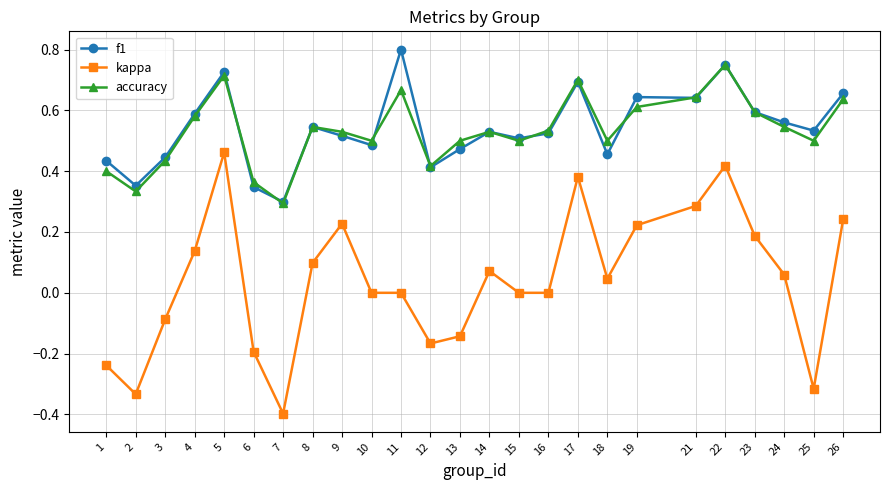

What is the lowest value of the kappa series?

-0.4